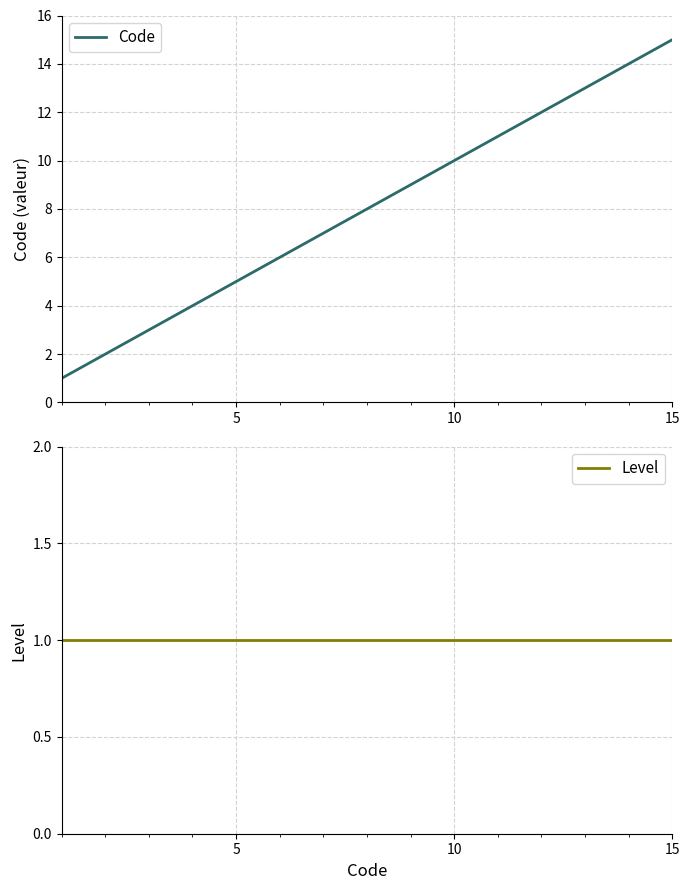

At how many categories does at least one series exceed 9?

6